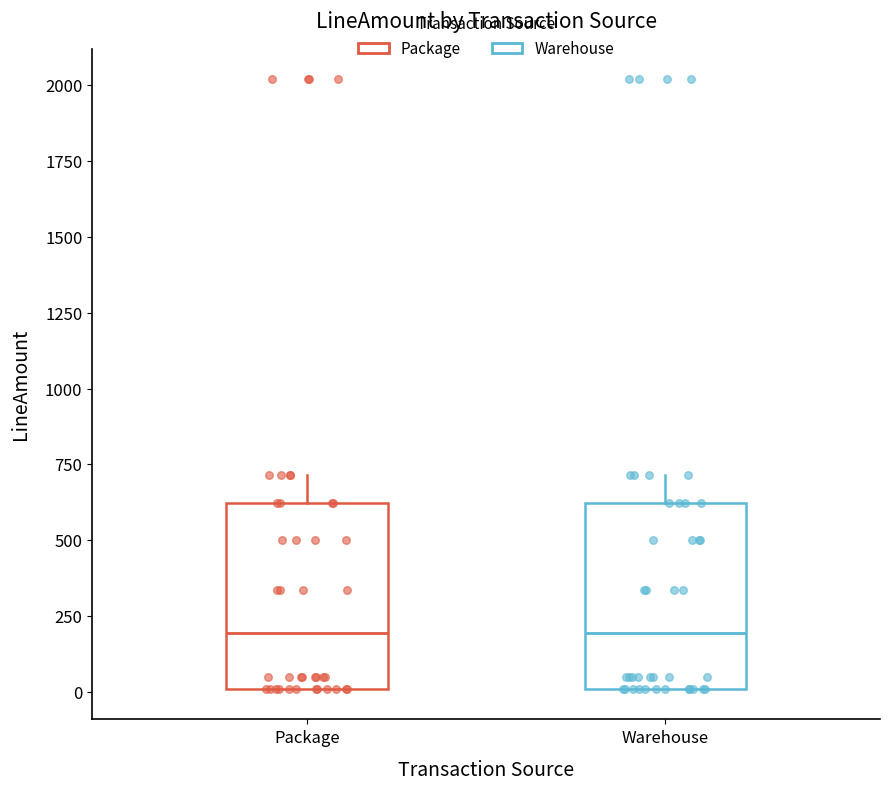

Reading left to right, transcribe this box plot: for each box, give where its median line is, the range the box spans, and where its two whiskers end, as read against the y-axis. The values are not printed on the chart, so give them approximately, as read against the axis.

Package: median 200, box 0 to 600, whiskers 0 to 700
Warehouse: median 200, box 0 to 600, whiskers 0 to 700